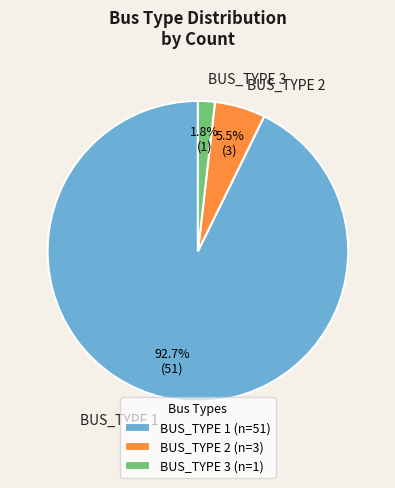

How many segments does this pie chart have?

3